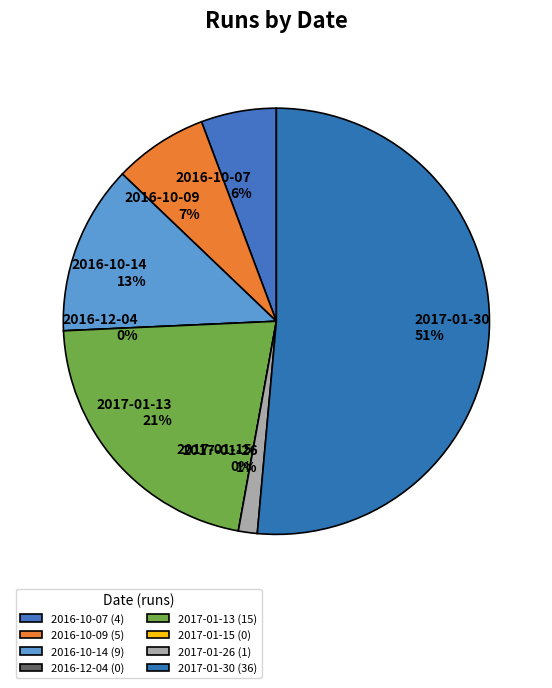

Is 2016-10-07 the majority of the pie?

No